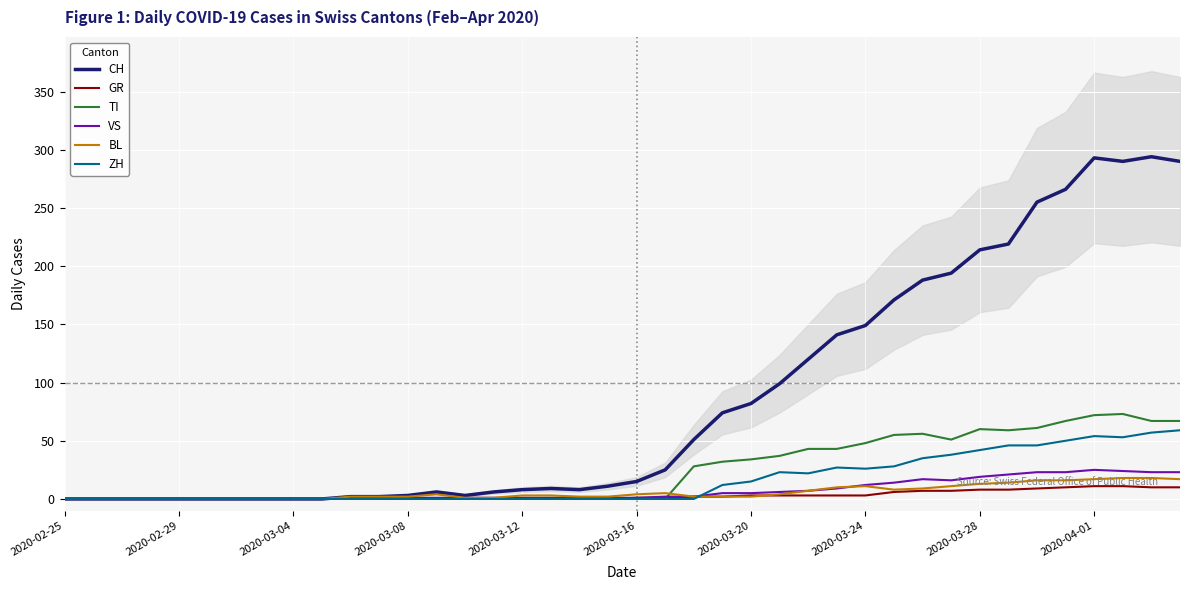

Is it true that ZH equals 23 at 25?

True